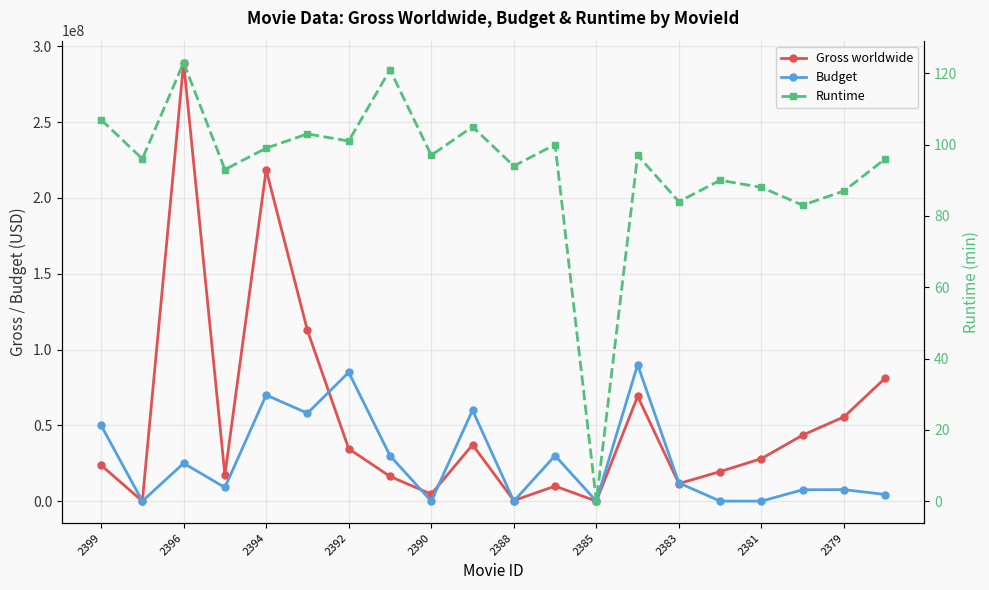

True or false: Gross worldwide and Runtime intersect in this chart.

False